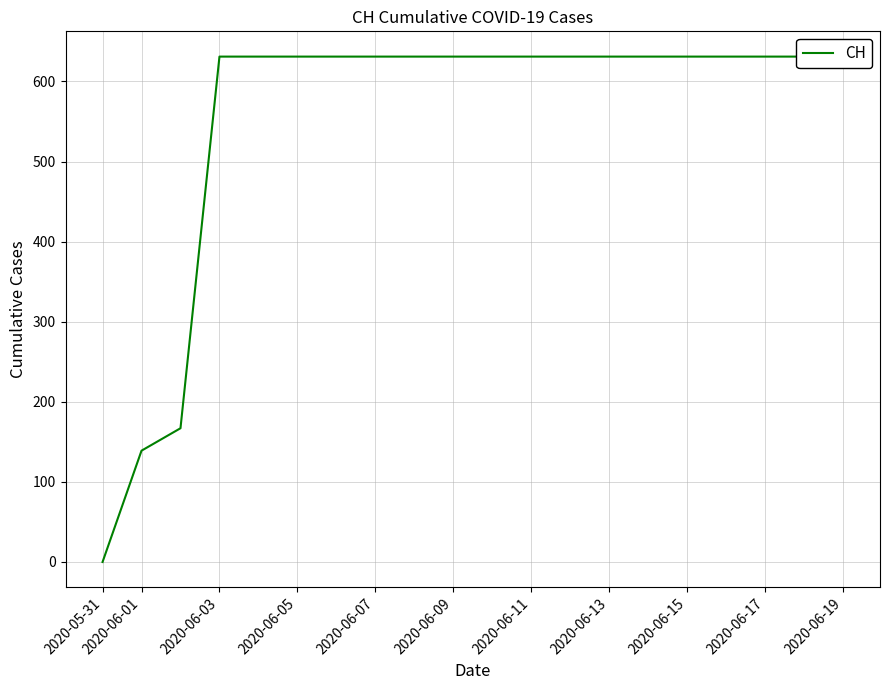

What is the value of the 7th point from the left?

631